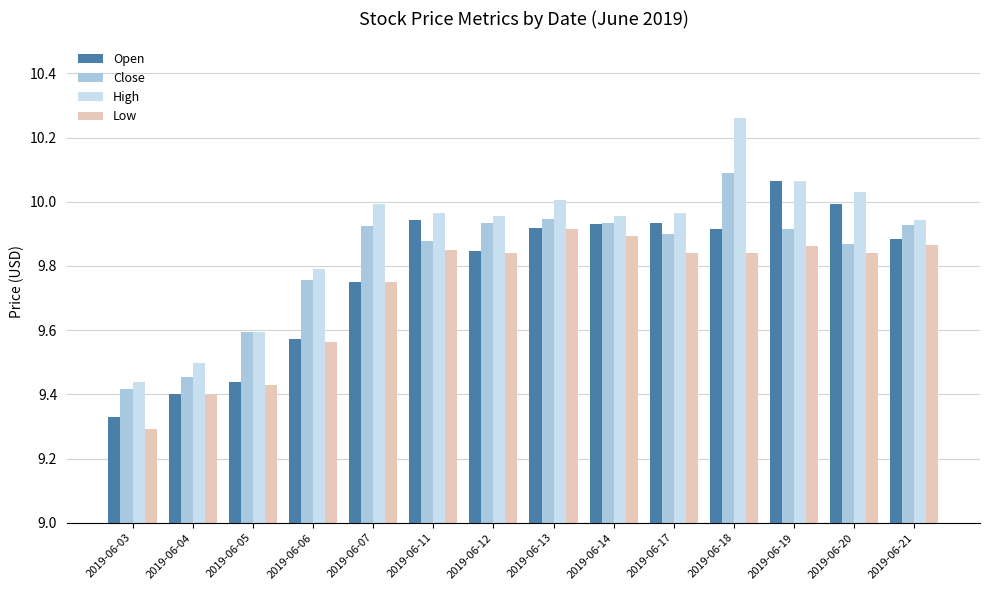

Rank the series by their average value, from highest to lowest.

High, Close, Open, Low